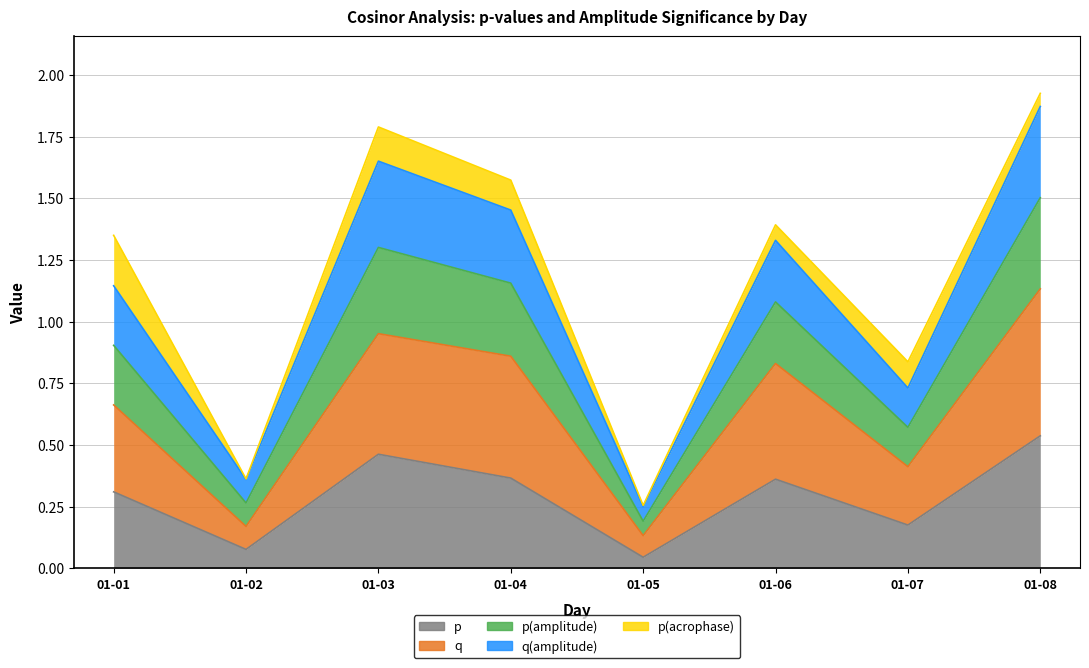

How many data points does each series have?

8